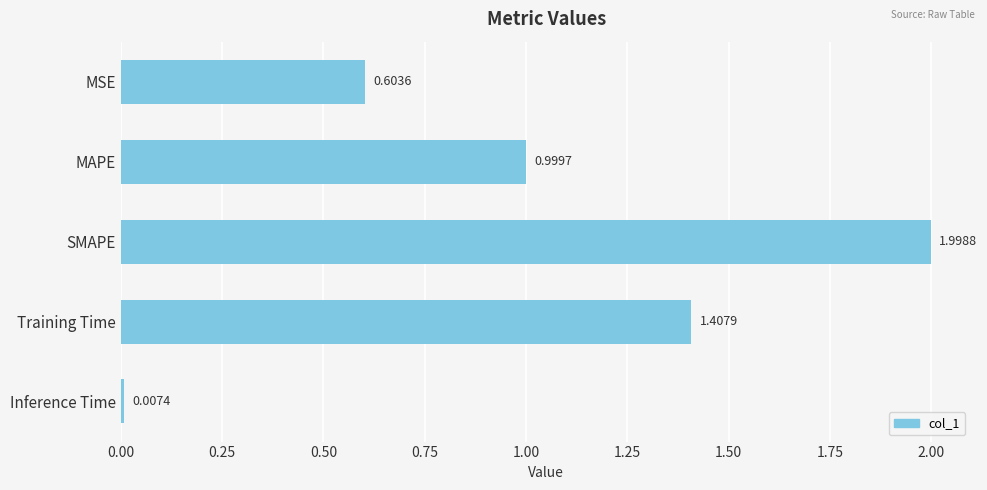

What is the difference between the maximum and minimum values?

2.0